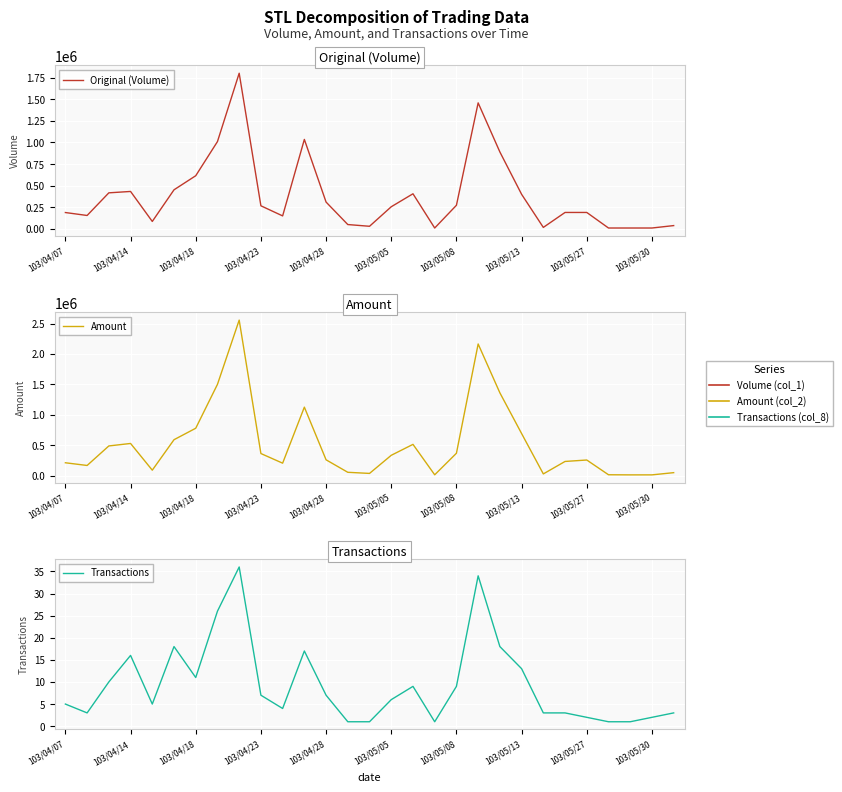

What is the total value across all series at 17?

22301